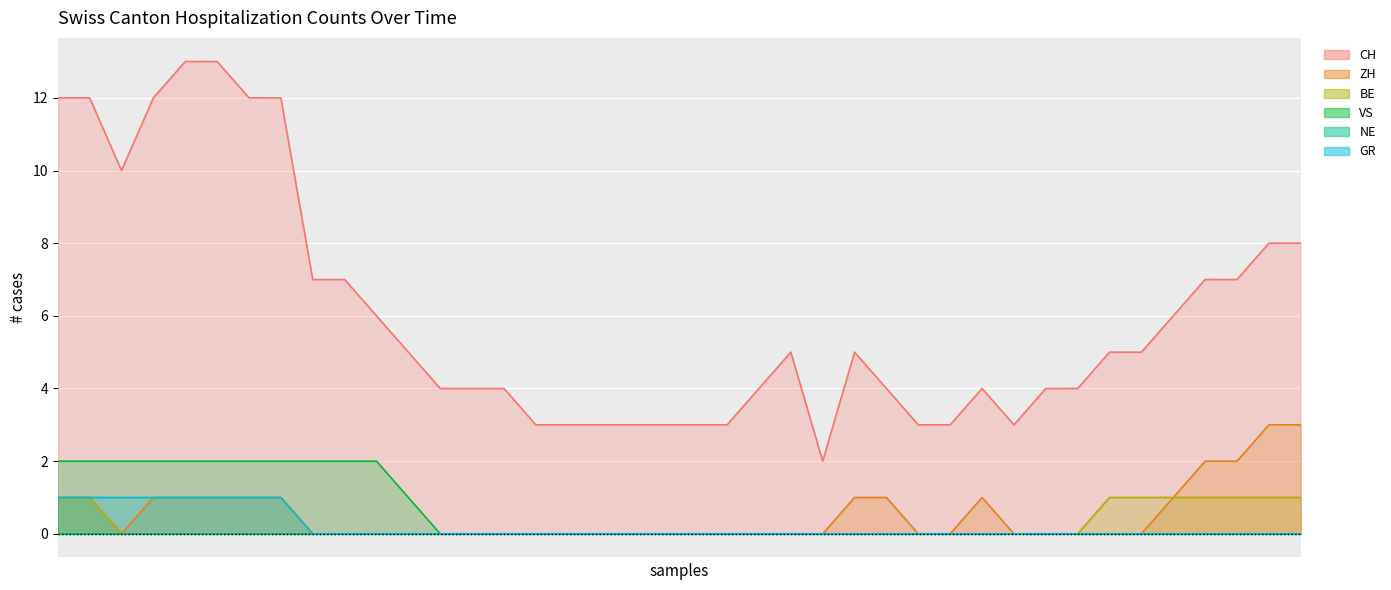

Which category has the highest value in the BE series?

2020-05-31